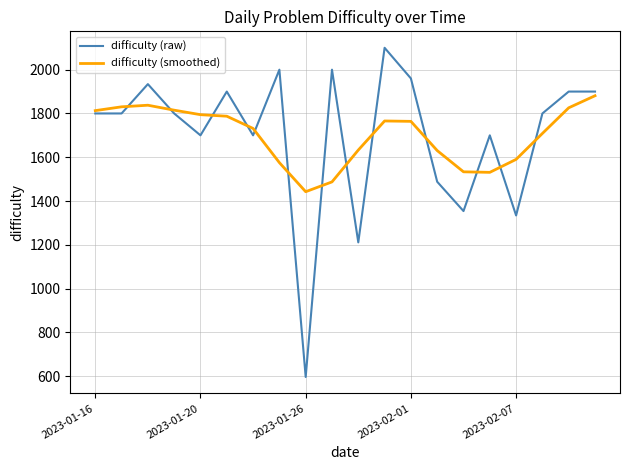

Which series has the widest spread of values?

difficulty (raw)